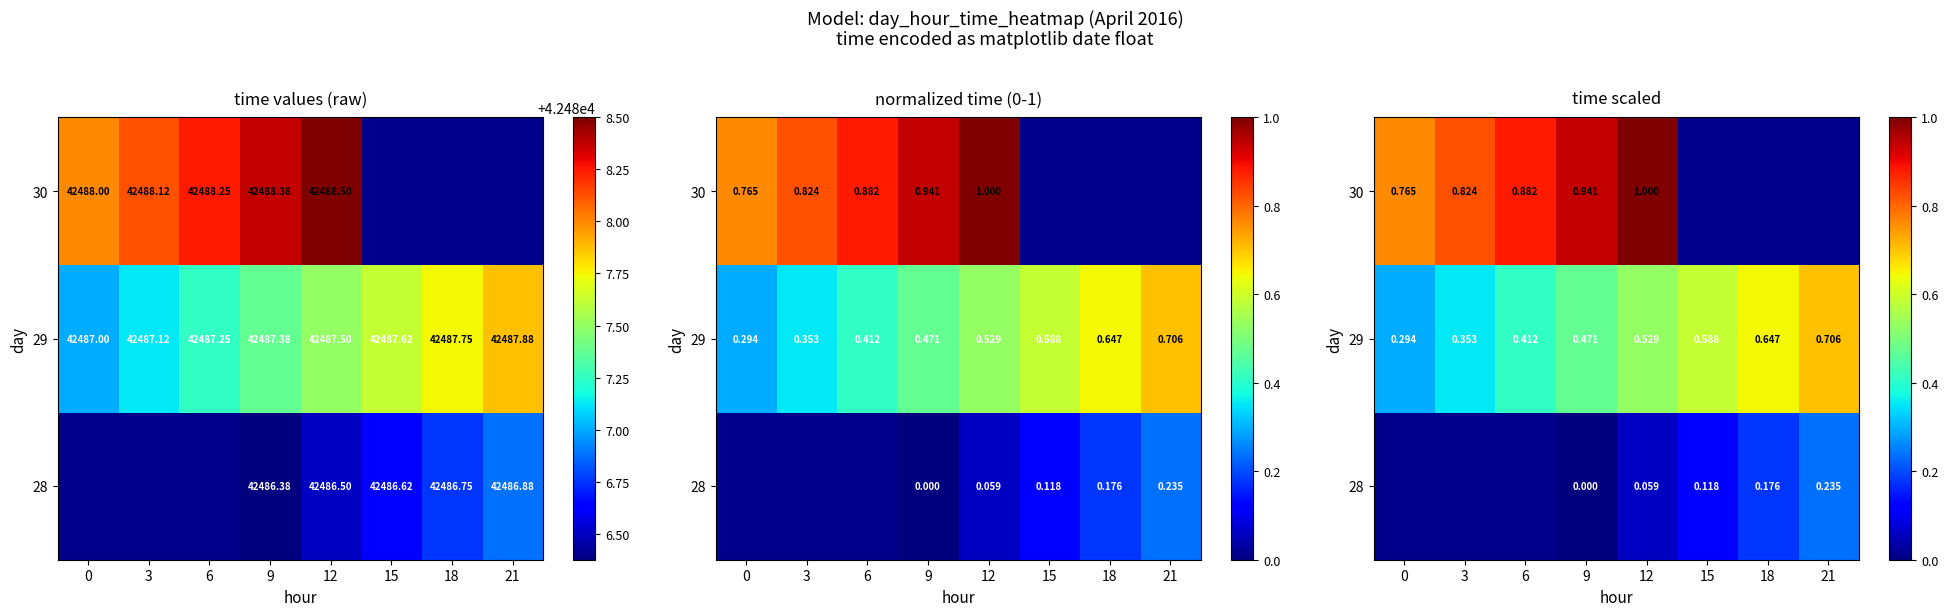

What is the difference between the maximum and minimum values in the 30 series?

0.2